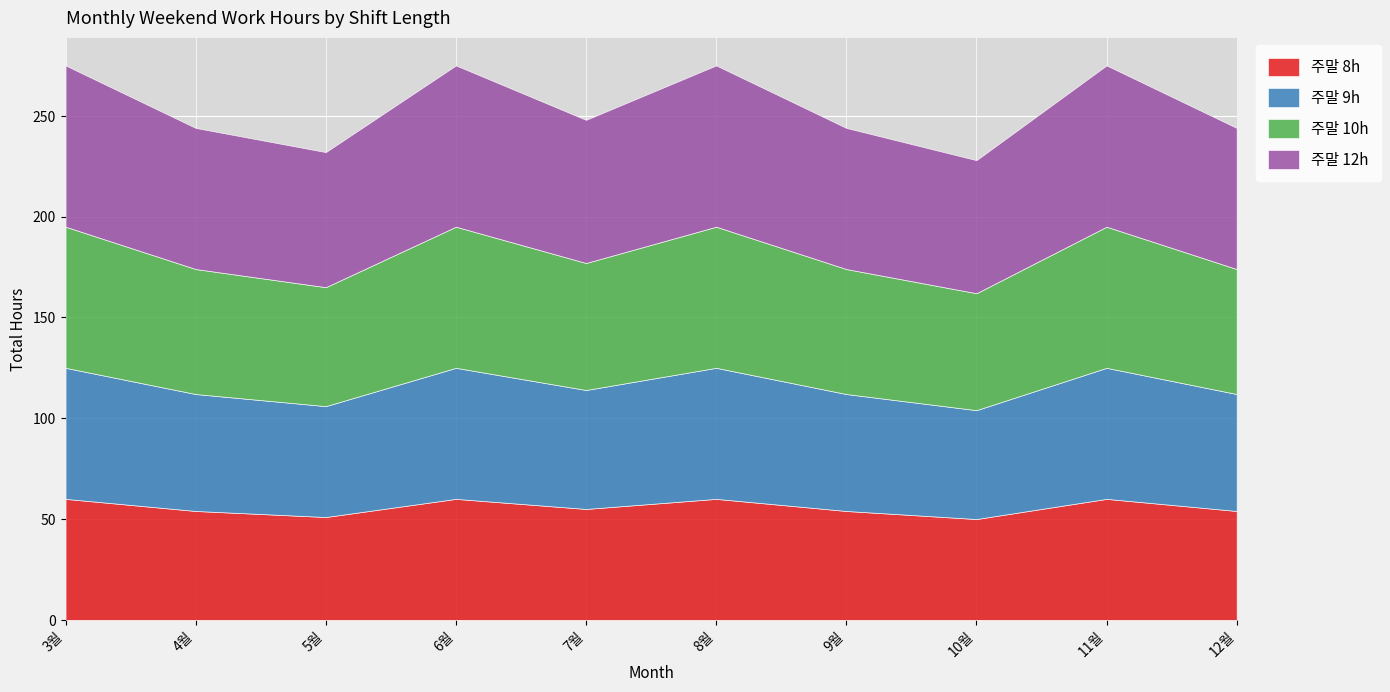

What position from the right is 3월?

10